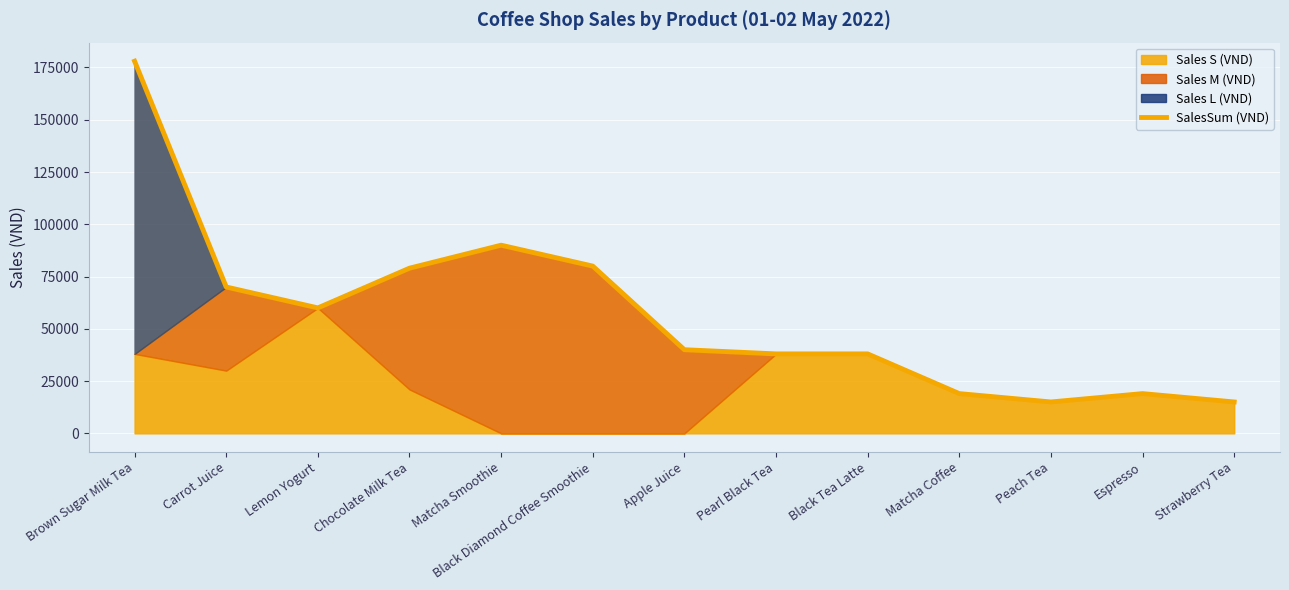

At which category does the chart reach its minimum across all series?

Peach Tea